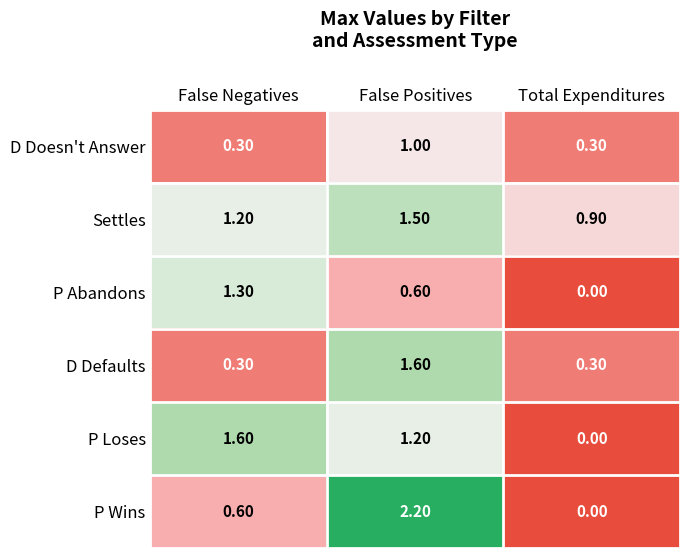

What is the average value of the D Doesn't Answer series?

0.5